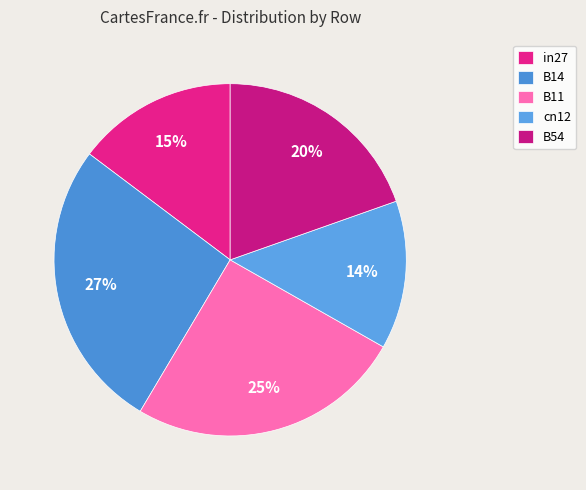

Is it true that in27 is 10% of the pie?

False